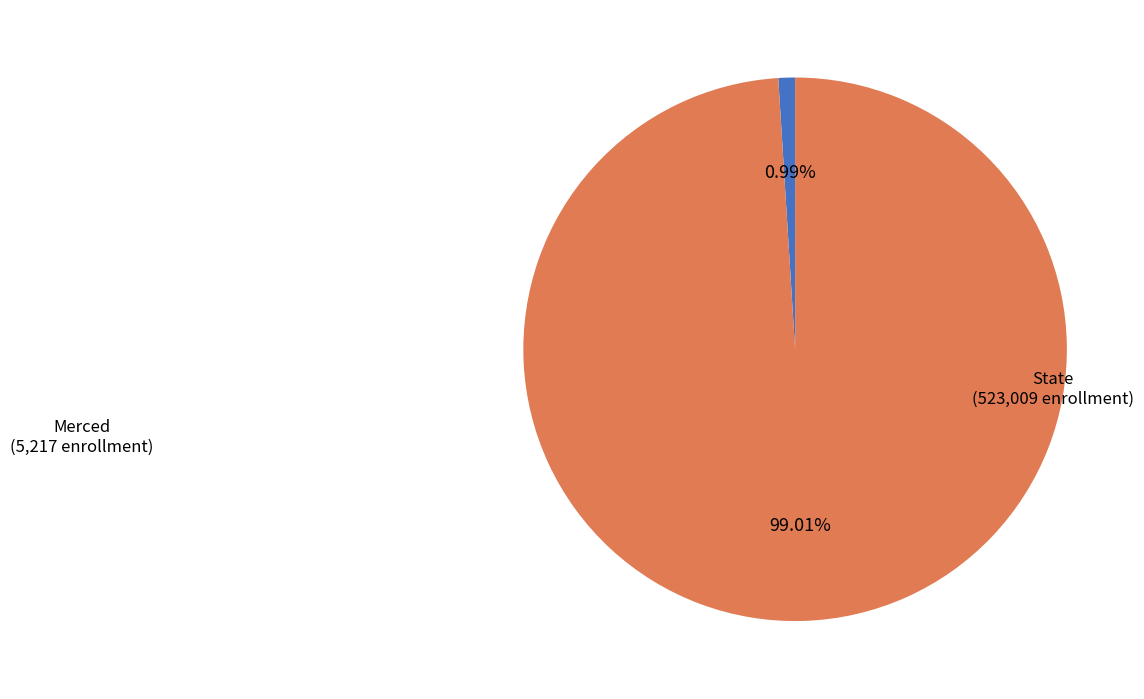

Is there a majority slice in this chart?

Yes